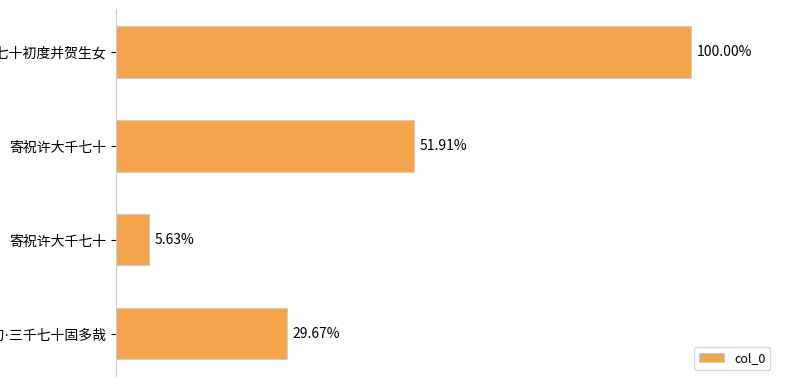

Are the bars horizontal?

Yes